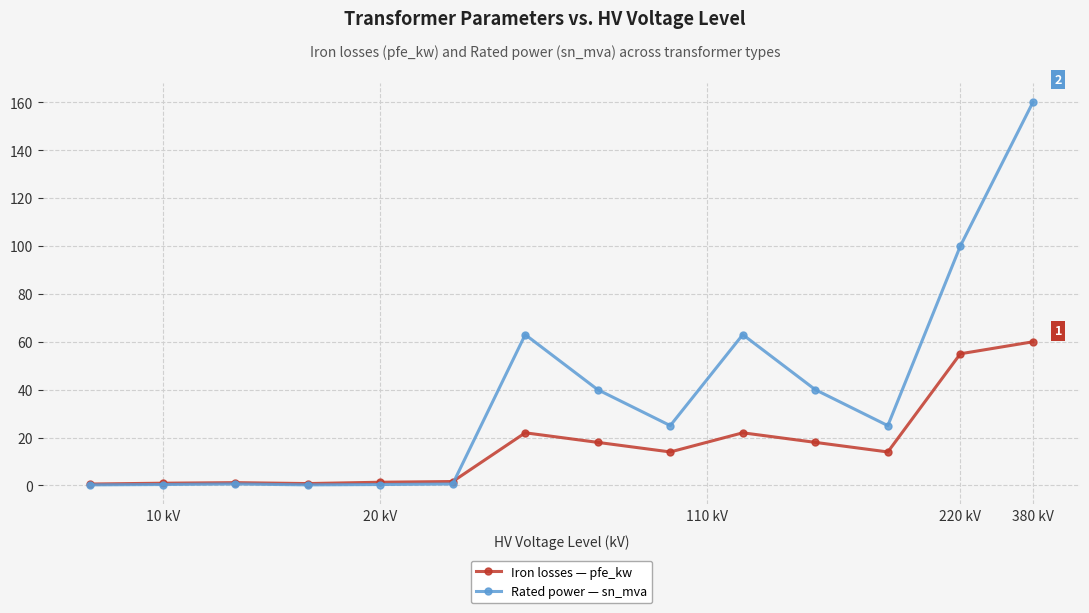

What is the maximum value shown in the chart?

160.0